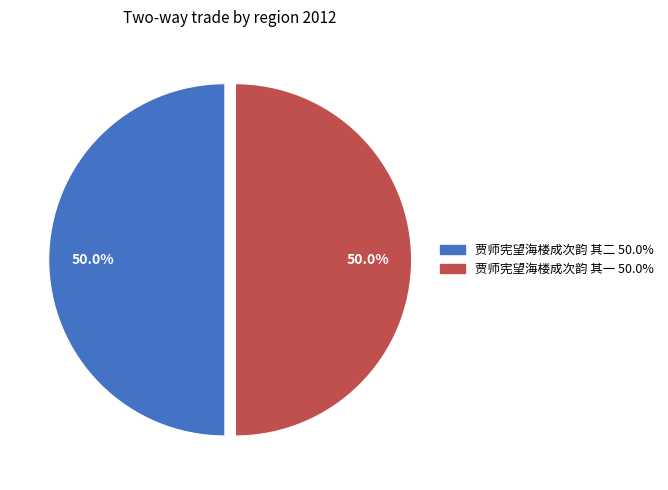

Is it true that 贾师宪望海楼成次韵 其一 is 50% of the pie?

True